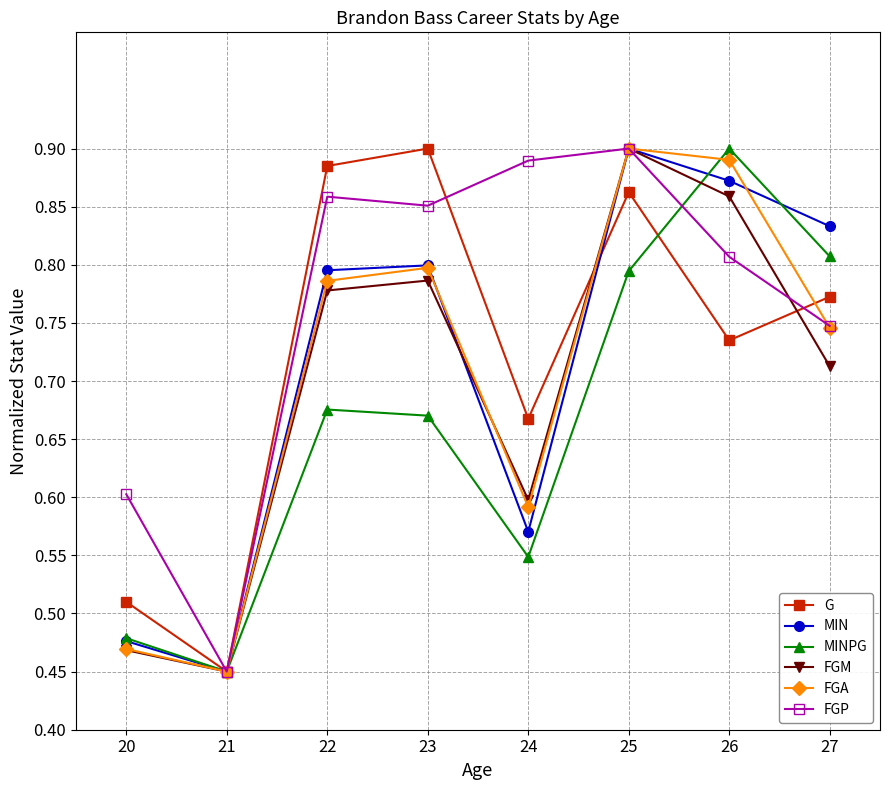

Which label corresponds to the smallest value in the chart?

21